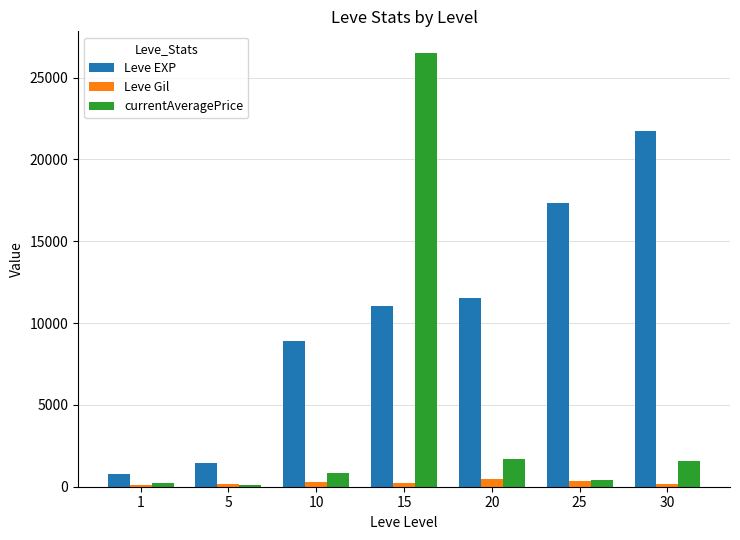

What value does the currentAveragePrice series have at 1?

216.7